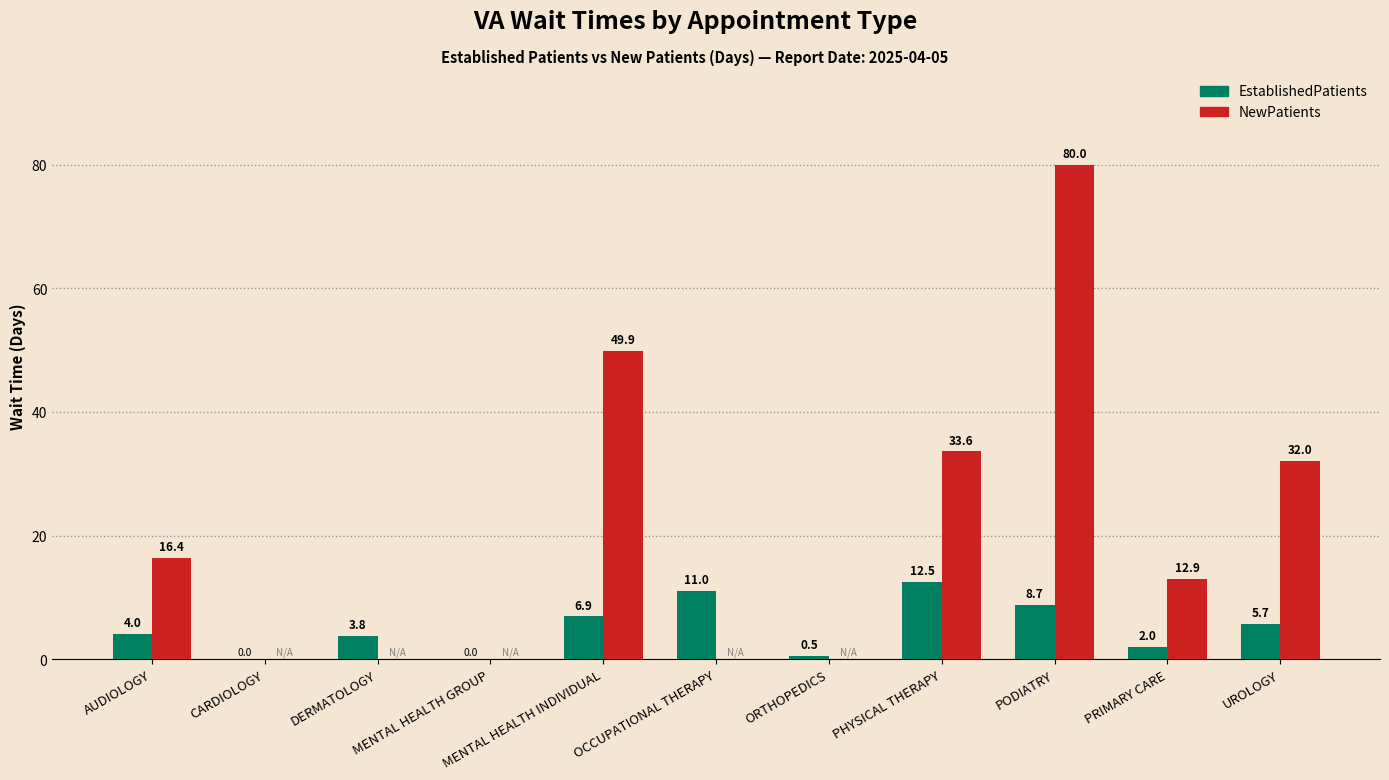

How many data points does each series have?

11